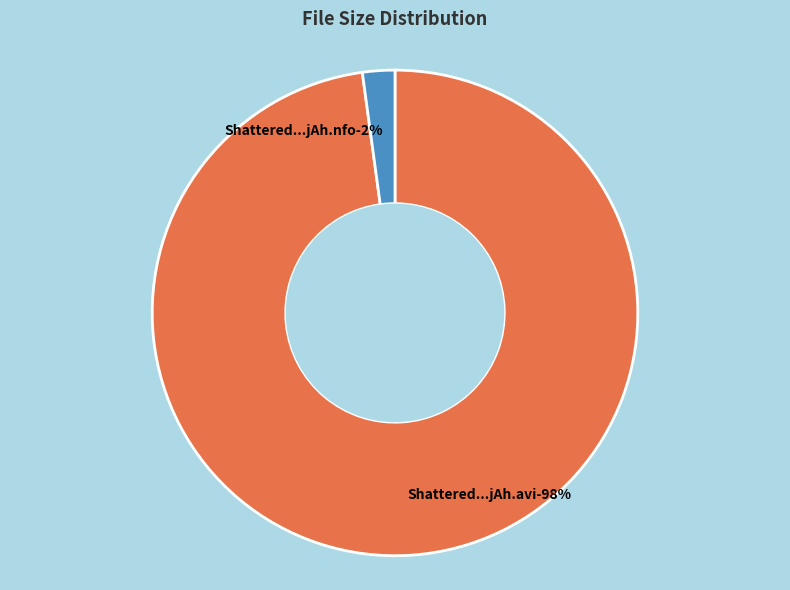

To the nearest percent, what is the combined percentage of Shattered.s01e00.HDTV.XviD-jAh.nfo and Shattered.s01e00.HDTV.XviD-jAh.avi?

100%